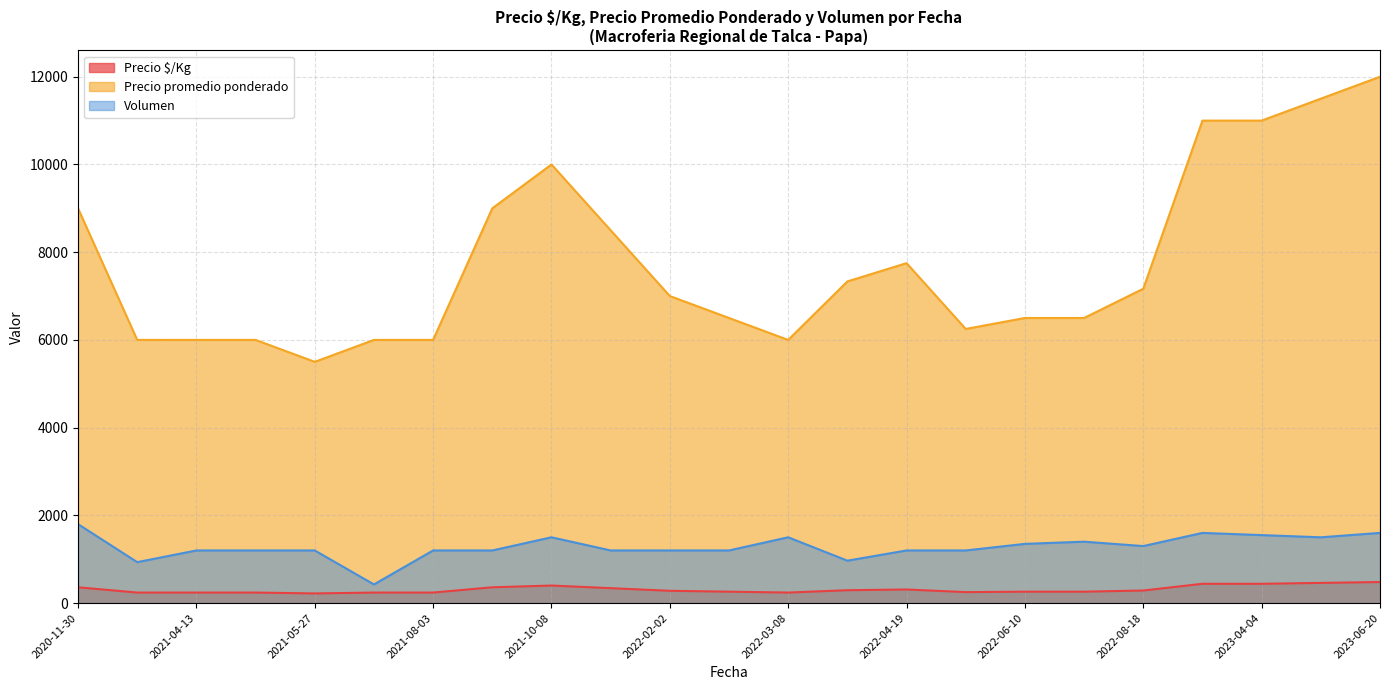

Which series has the largest total across all categories?

Precio promedio ponderado